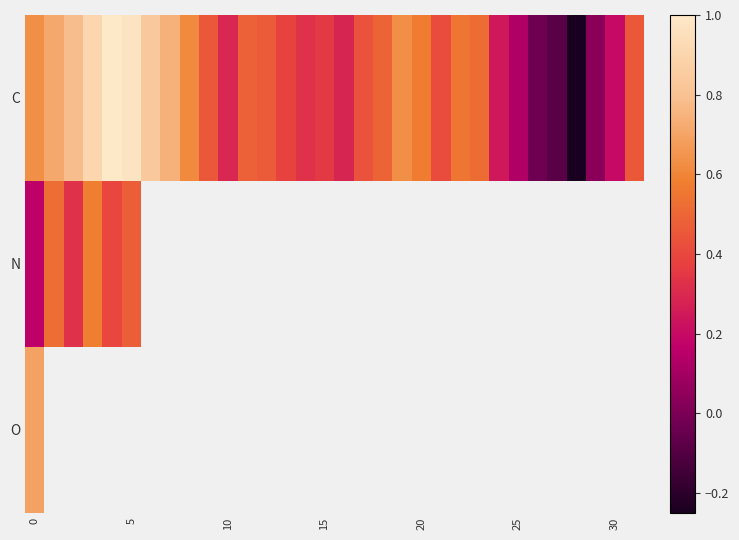

How many distinct data groups are displayed?

3